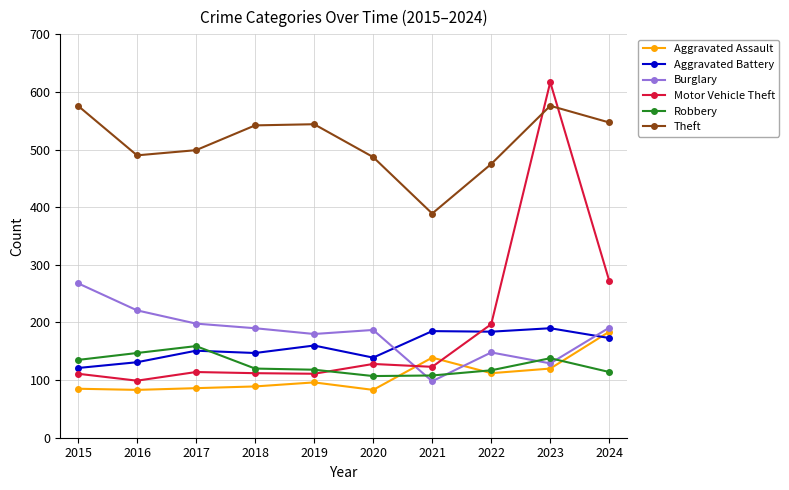

What is the value of the Theft point at the 5th from the left?

544